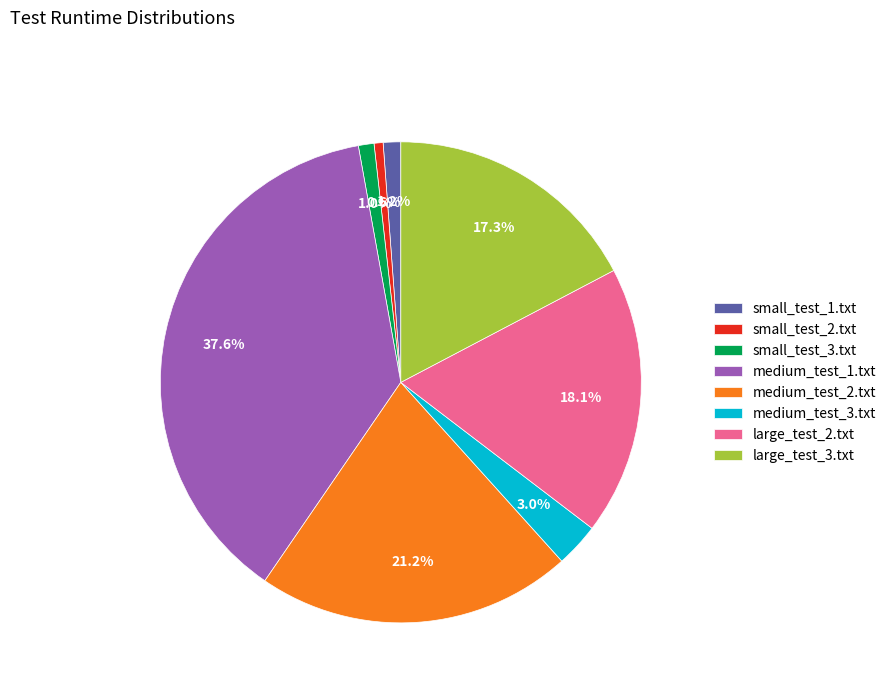

Does medium_test_1.txt represent more than half of the total?

No